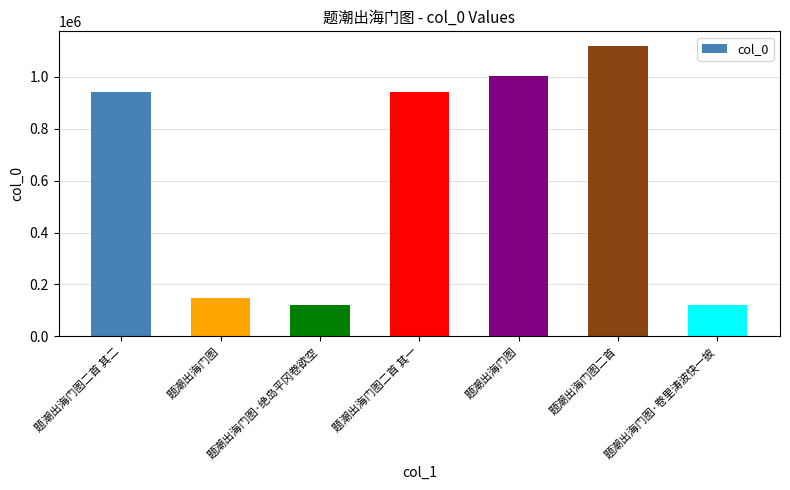

What is the sum of all values?

4396732